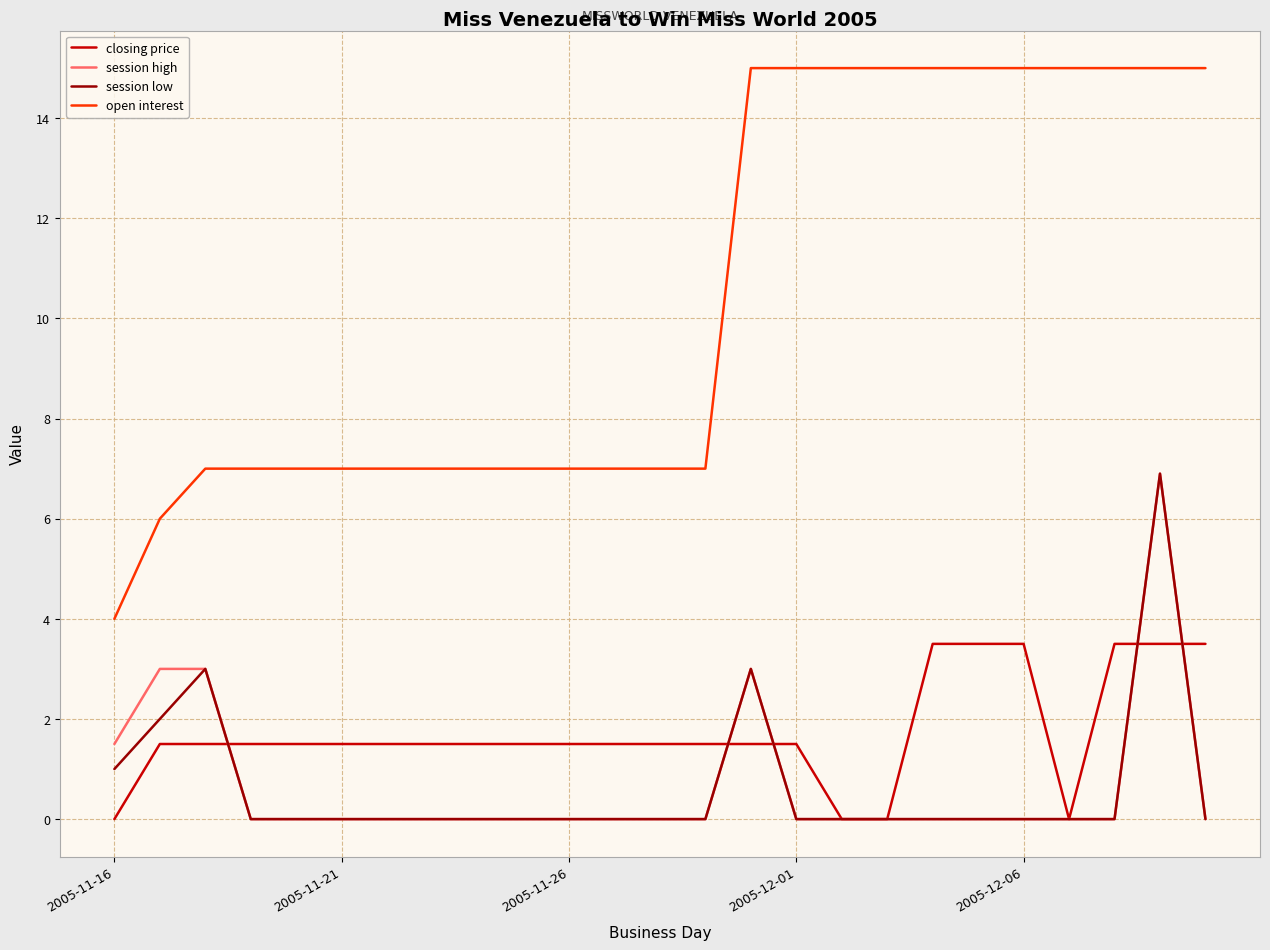

Does the chart display data point markers on the line(s)?

No